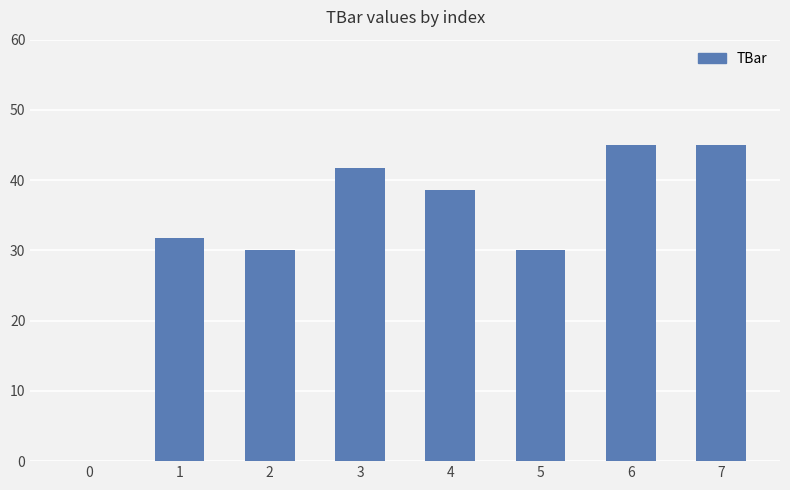

What is the difference between the values at 0 and 1?

31.8